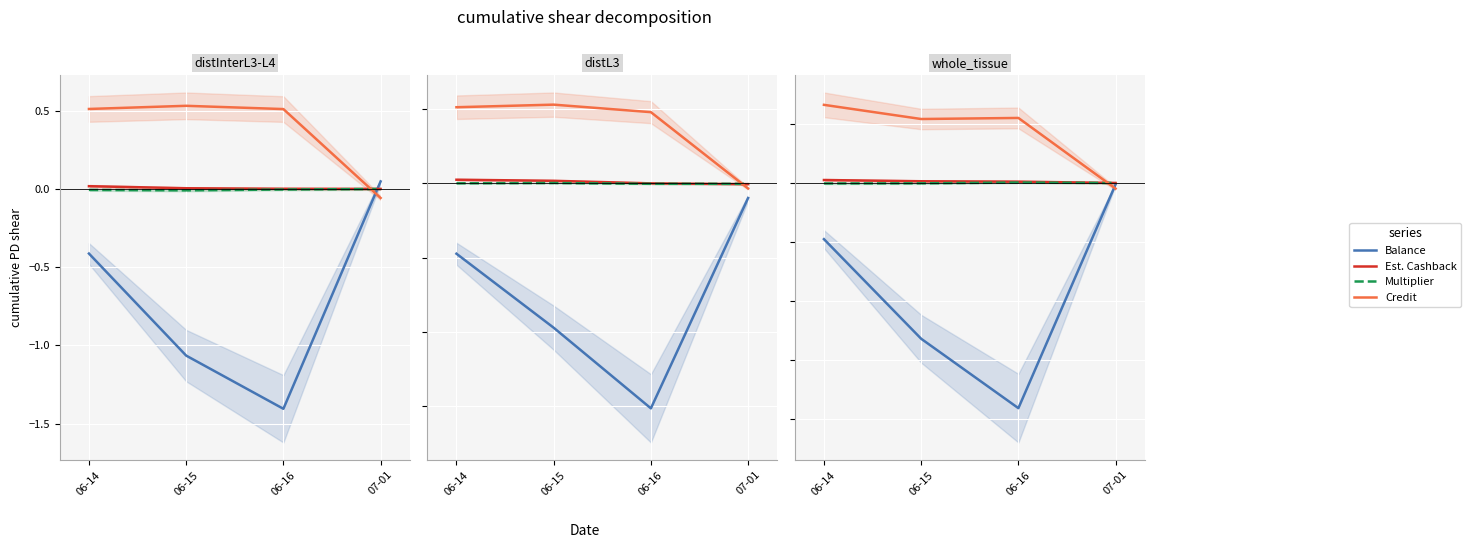

Is this an area chart (filled region under the line)?

No